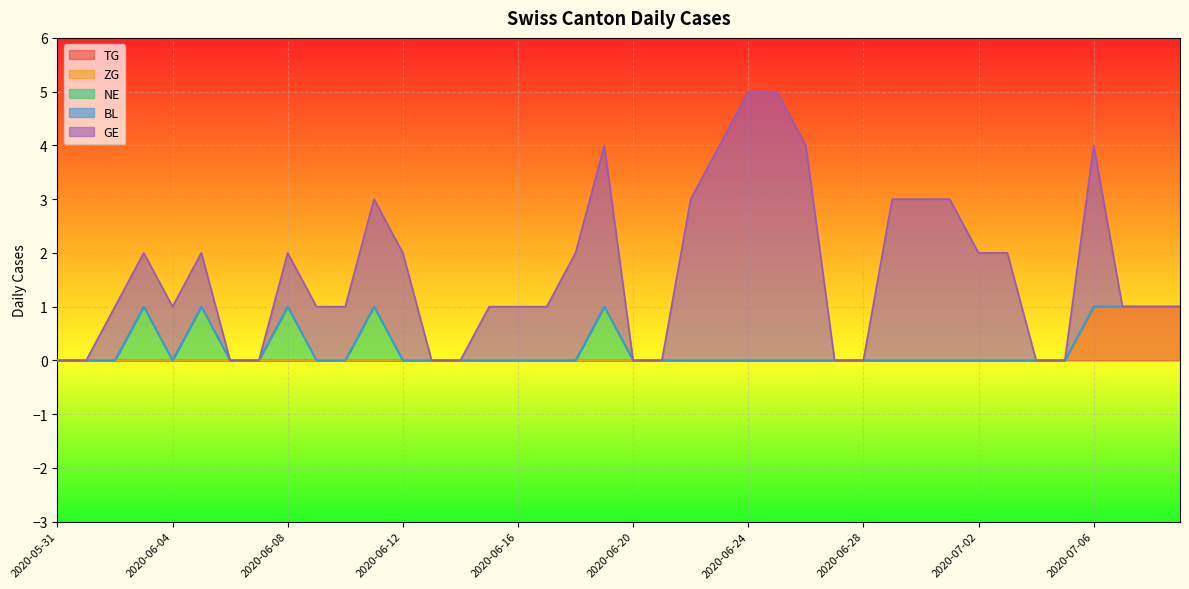

Is it true that TG equals 0 at 2020-06-12?

True